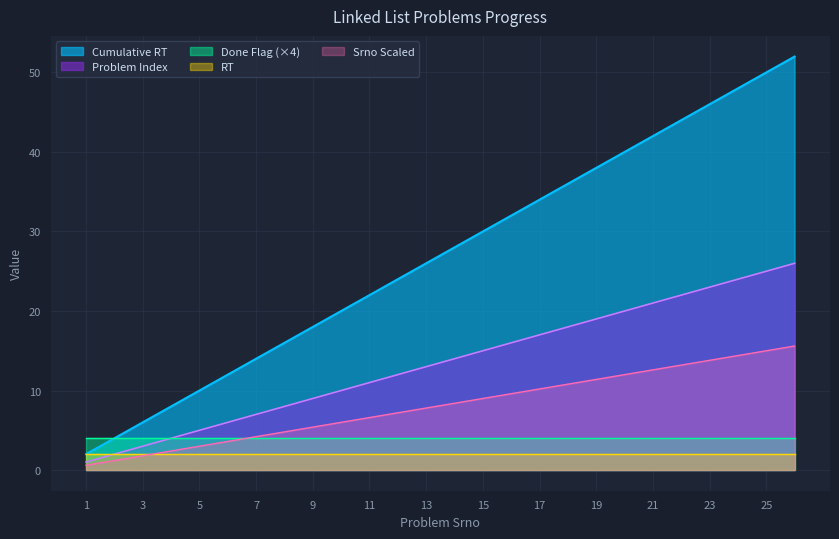

What is the spread (max minus min) of values at 7?

12.0